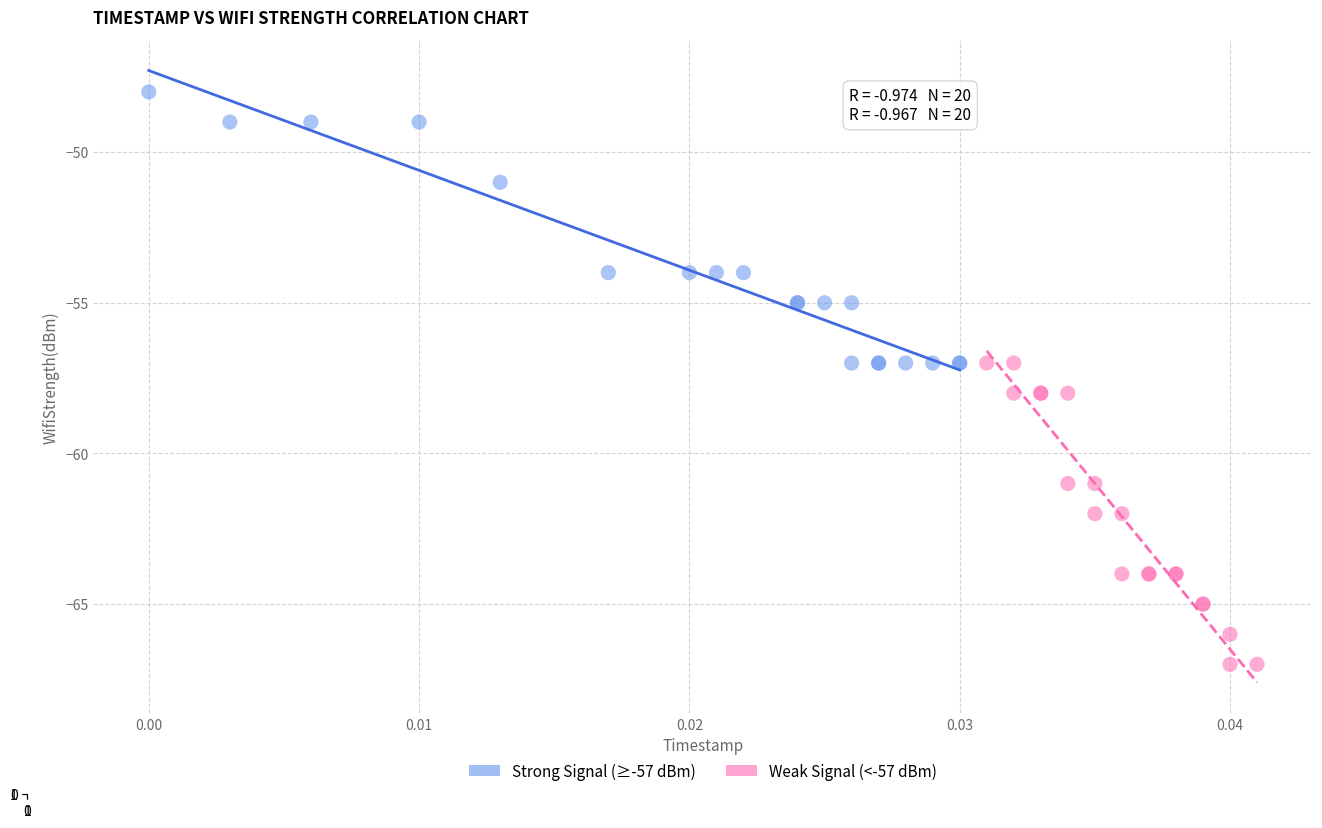

Which series contains the lowest Y value?

Weak Signal (<-57 dBm)